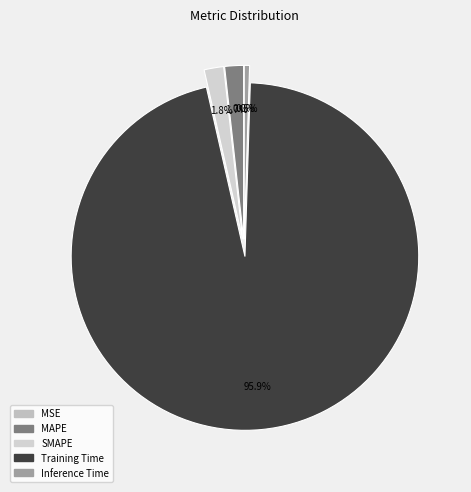

To the nearest percent, what is the difference between the Inference Time and SMAPE slice percentages?

1%